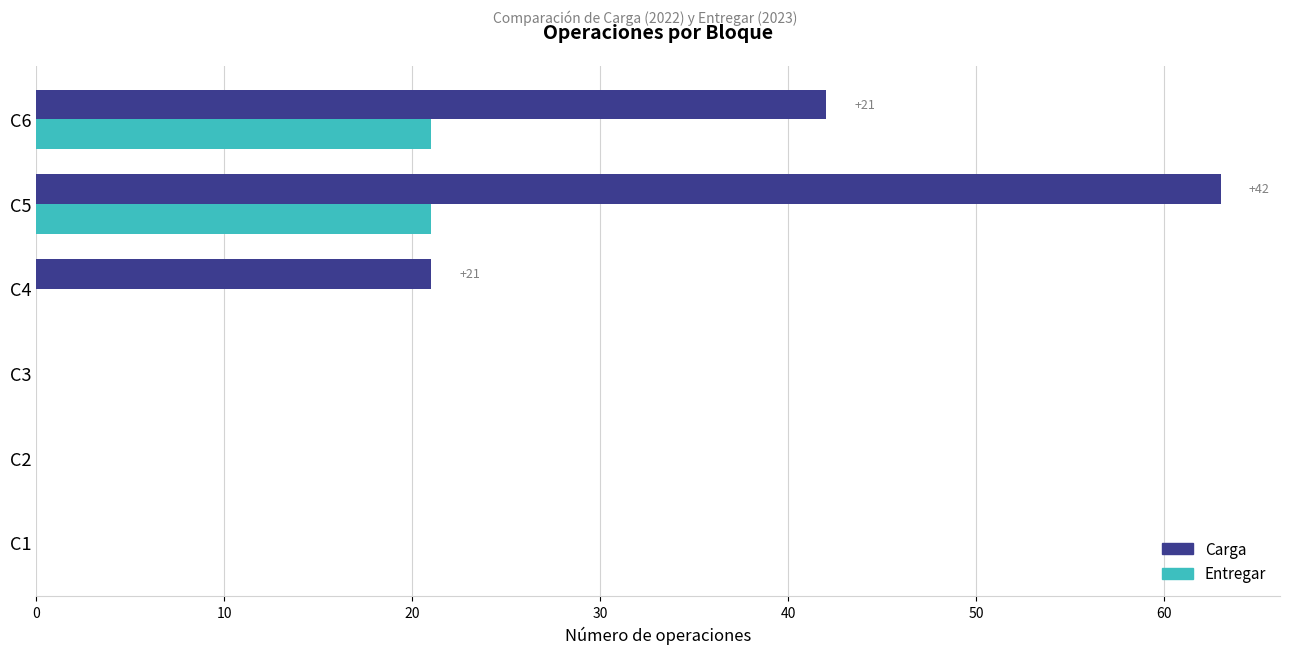

Which series has the largest total across all categories?

Carga